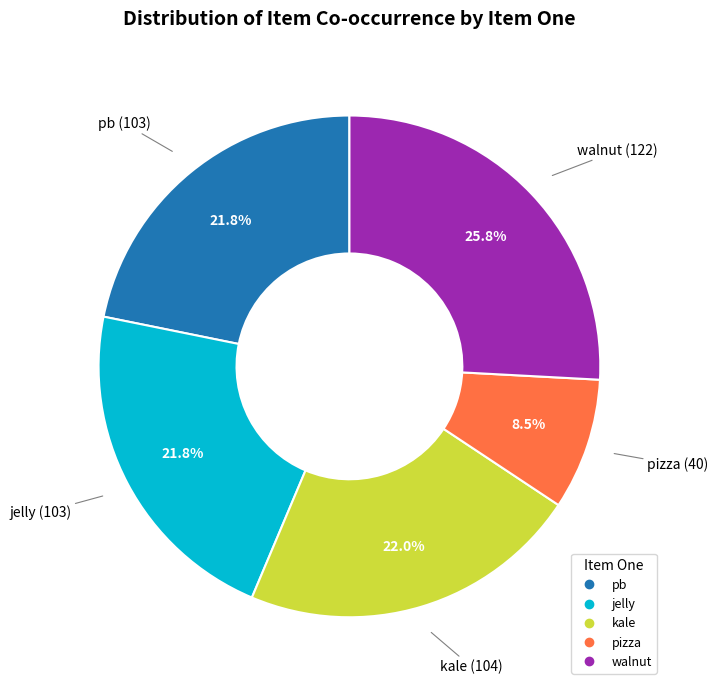

Is there any slice that represents more than half of the pie?

No